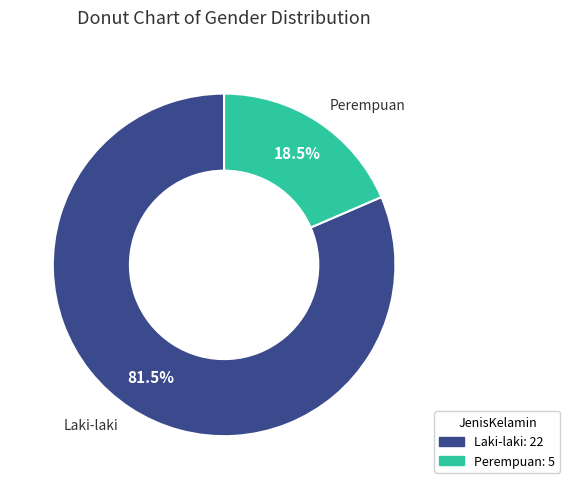

Combined, what portion of the pie is Laki-laki and Perempuan?

100.0%